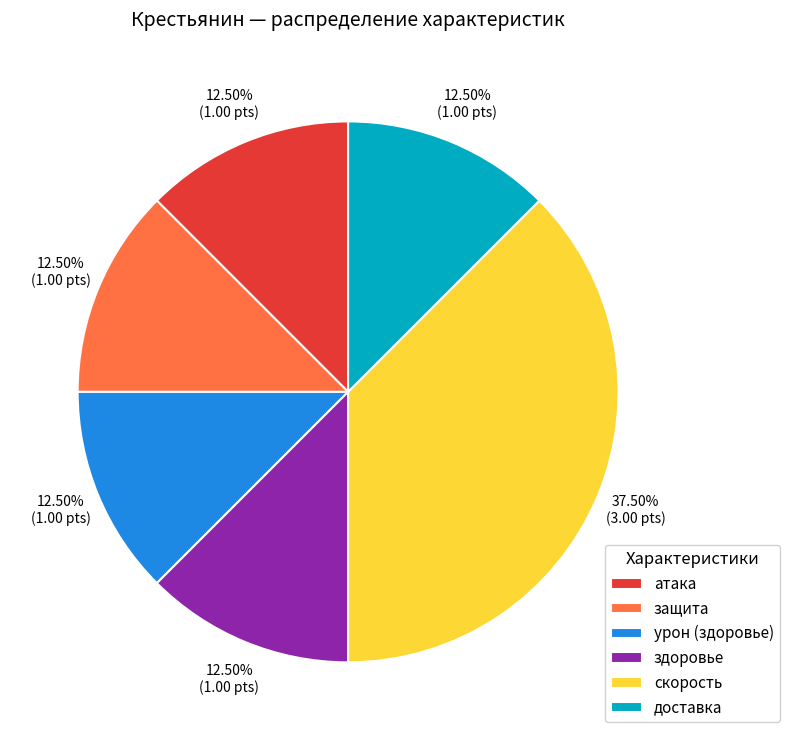

Is there a majority slice in this chart?

No